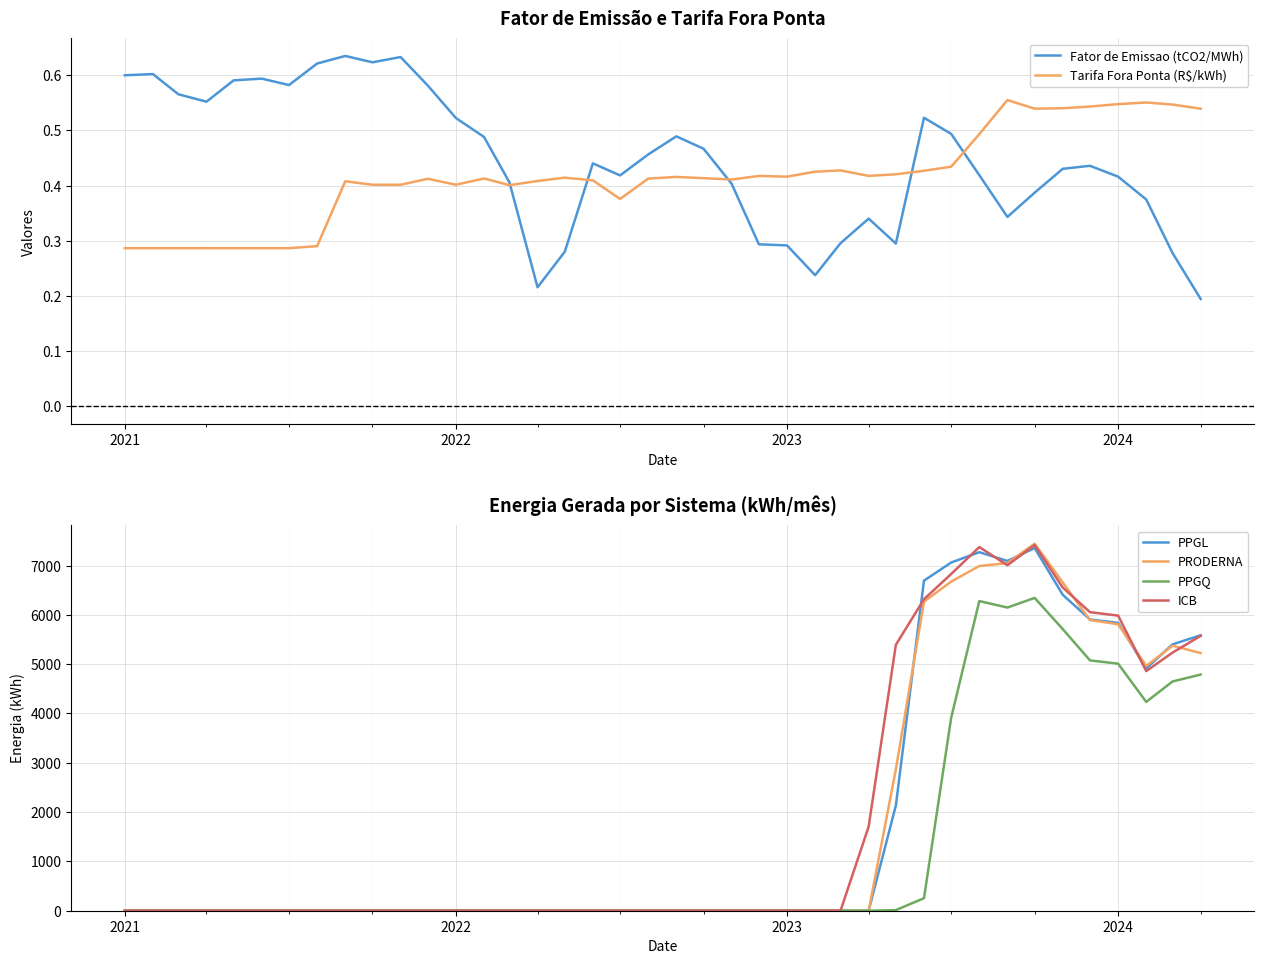

What is the highest value of the ICB series?

7417.9